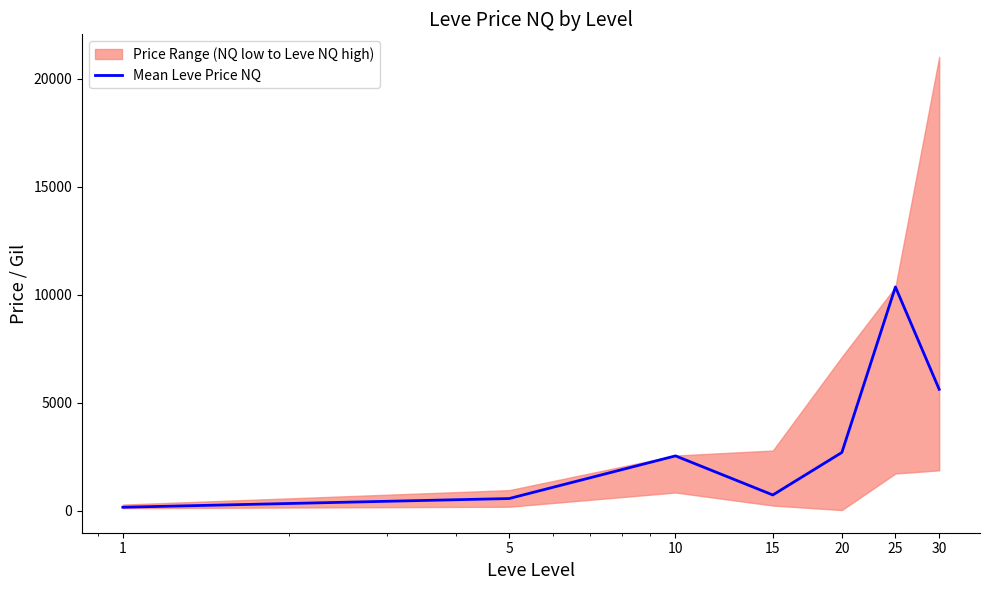

How many points are higher than both their immediate neighbors (excluding endpoints)?

2